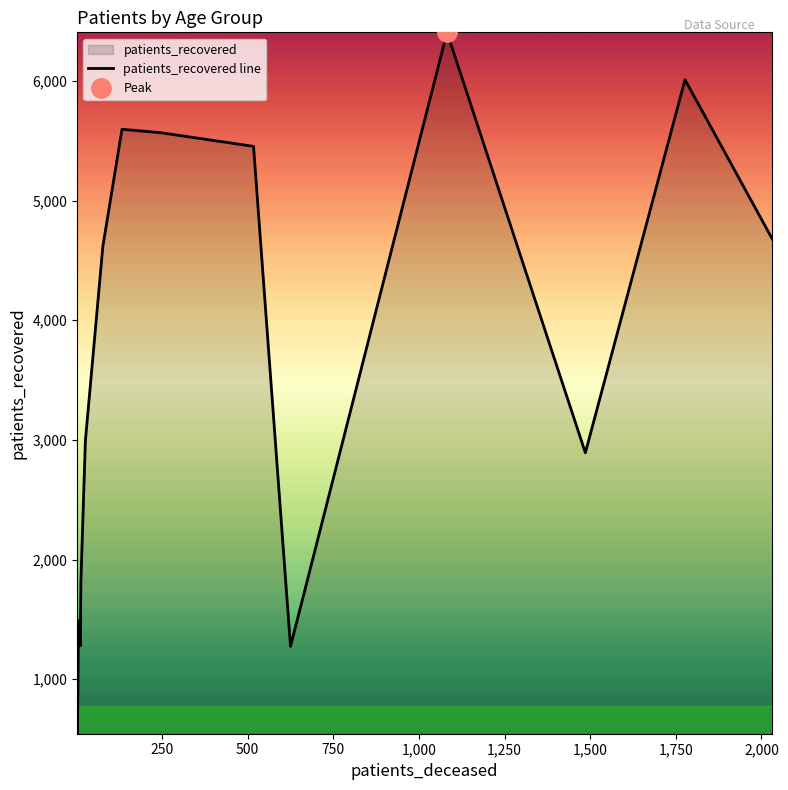

What is the lowest value of the patients_recovered line series?

544